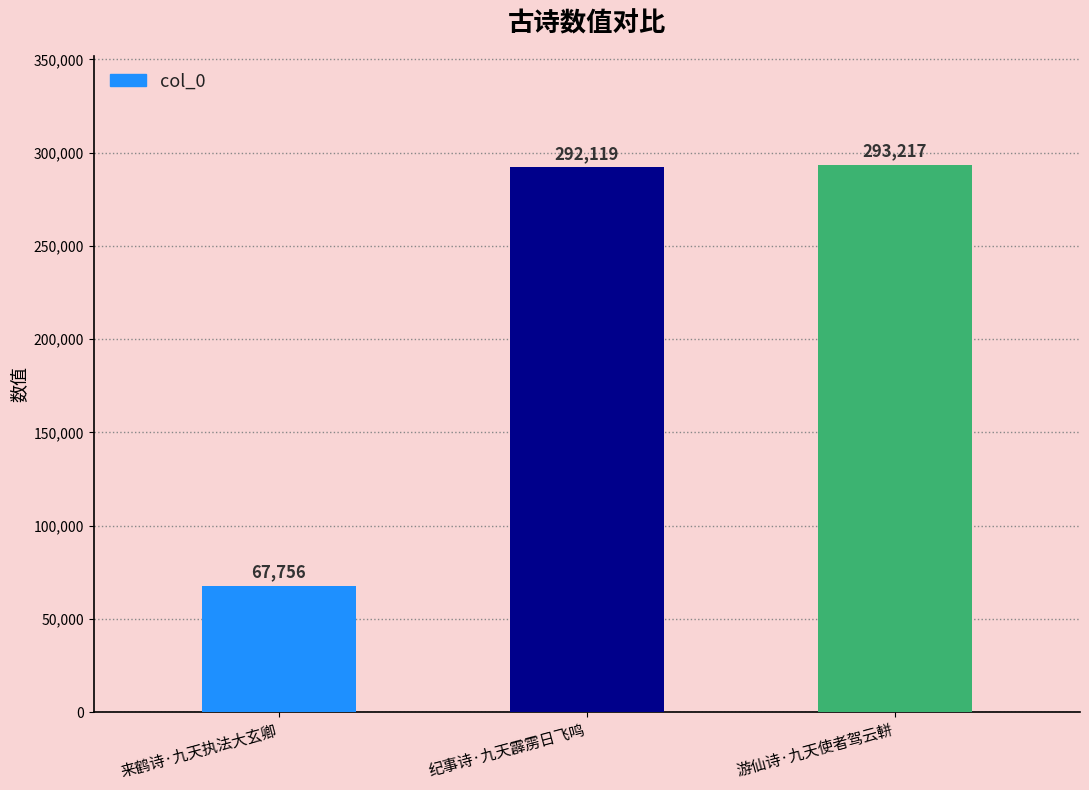

Approximately how many times larger is the value at 来鹤诗·九天执法大玄卿 compared to 游仙诗·九天使者驾云軿?

0.2